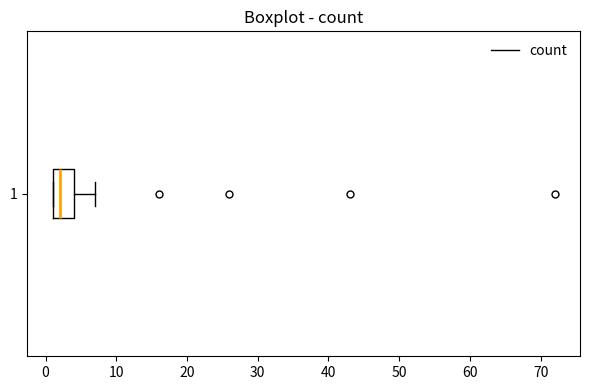

Transcribe this box plot: give where the median line is, the range the box spans, and where the two whiskers end, as read against the x-axis. The values are not printed on the chart, so give them approximately, as read against the axis.

median 2, box 1 to 4, whiskers 1 to 7